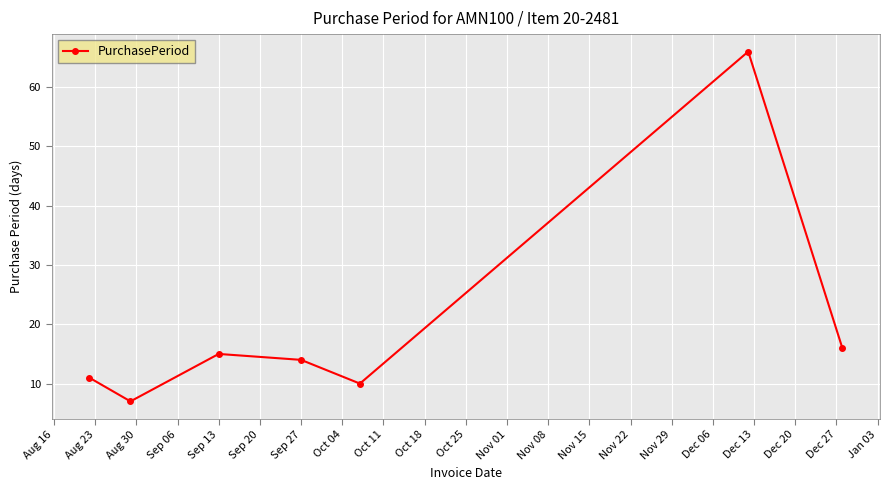

Reading right to left, list all the values displayed in this chart.

16	66	10	14	15	7	11